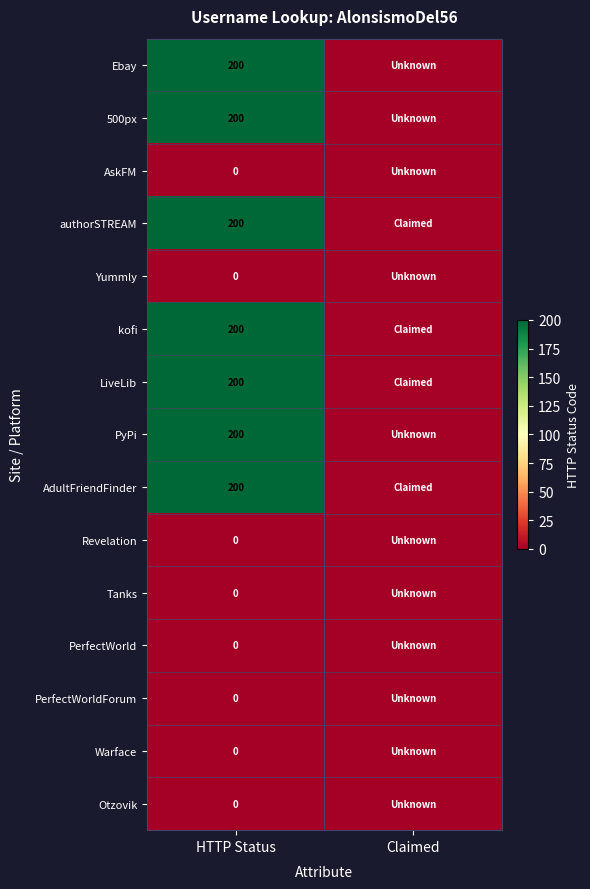

At how many categories does at least one series exceed 97?

1